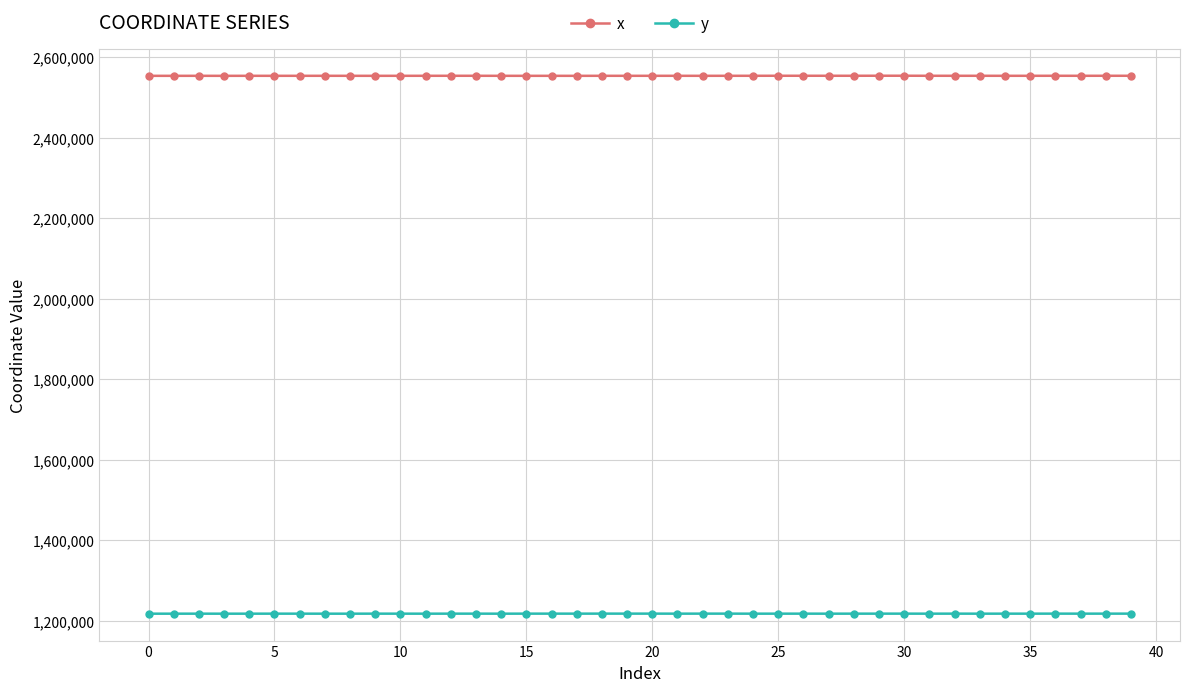

True or false: y and x intersect in this chart.

False